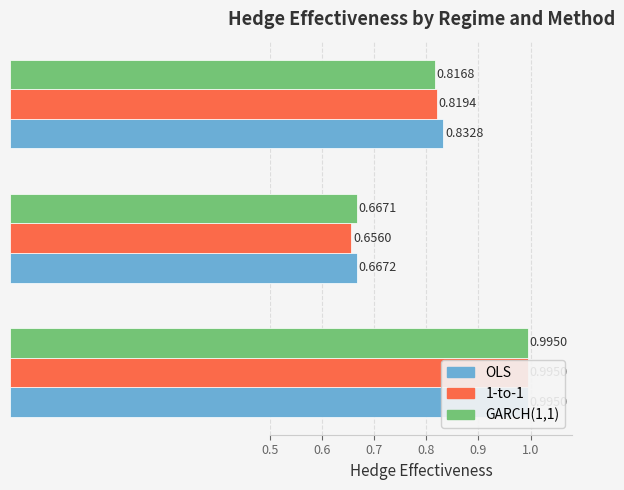

What is the value of the 1-to-1 bar at the 3rd from the left?

0.8